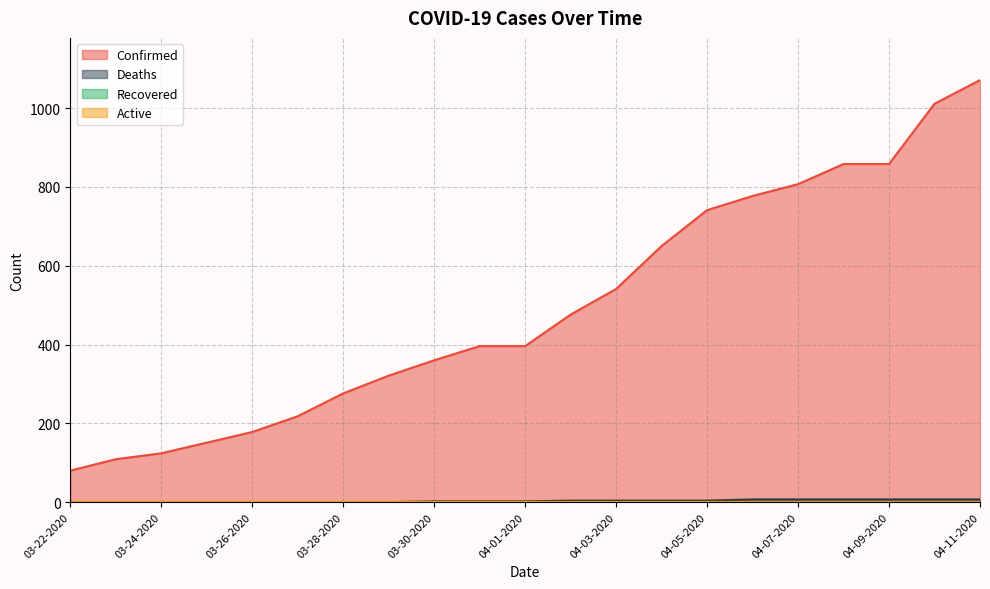

How many values in the Confirmed series are below 396?

9